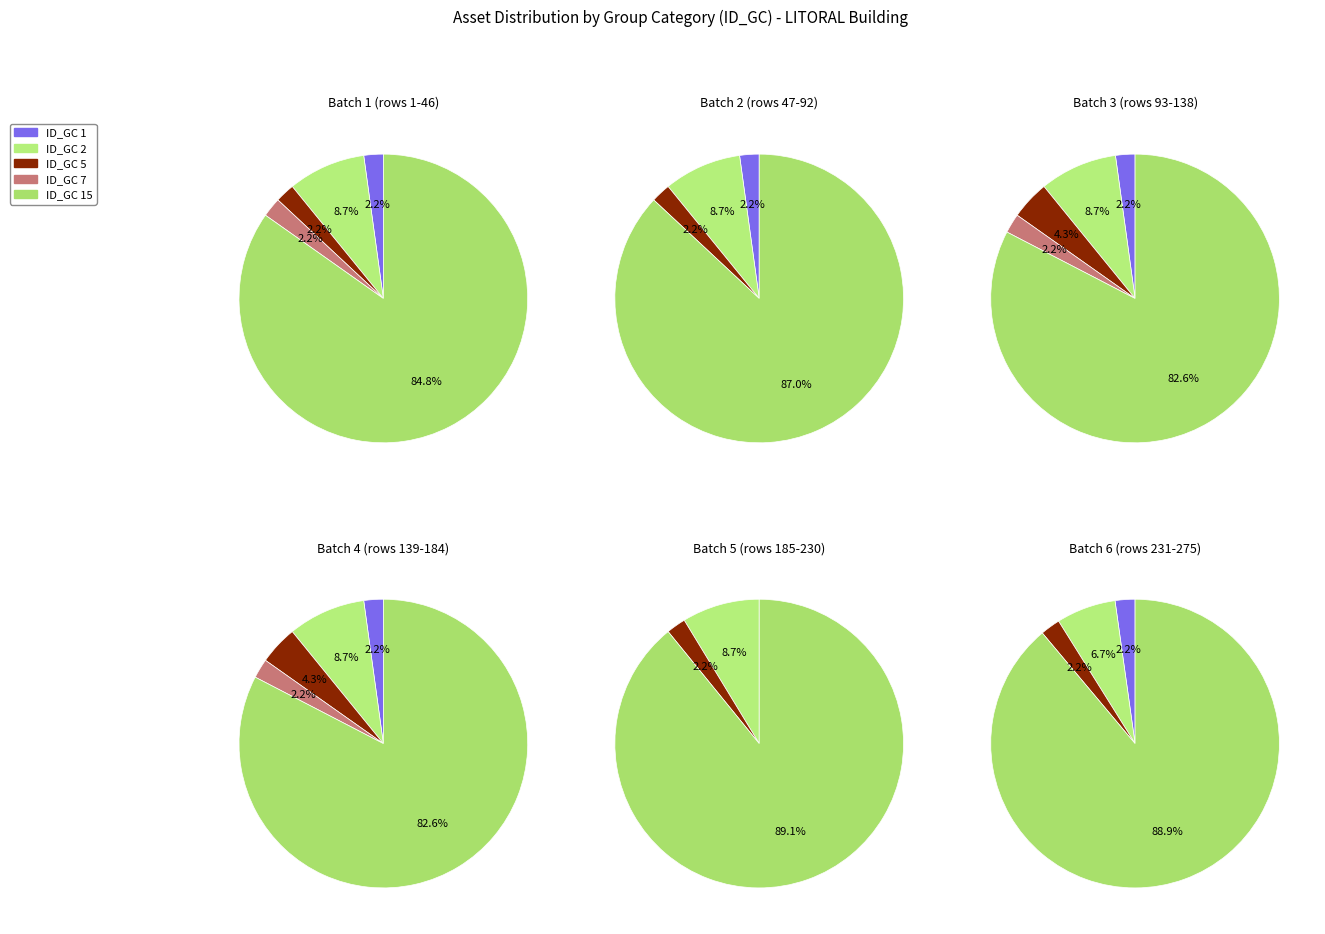

True or false: ID_GC_7 accounts for 1% of the total.

True